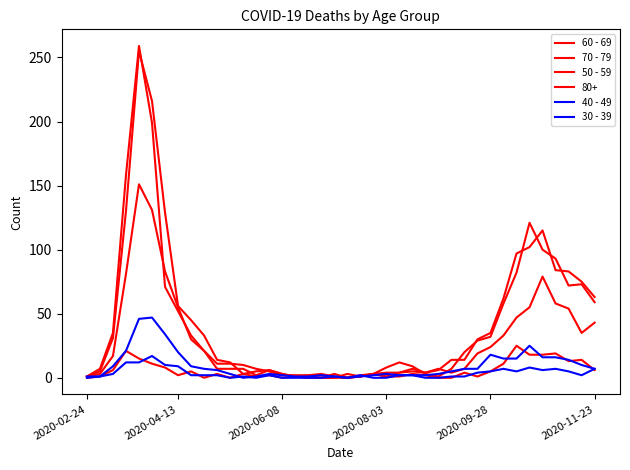

How many lines are shown in the chart?

6